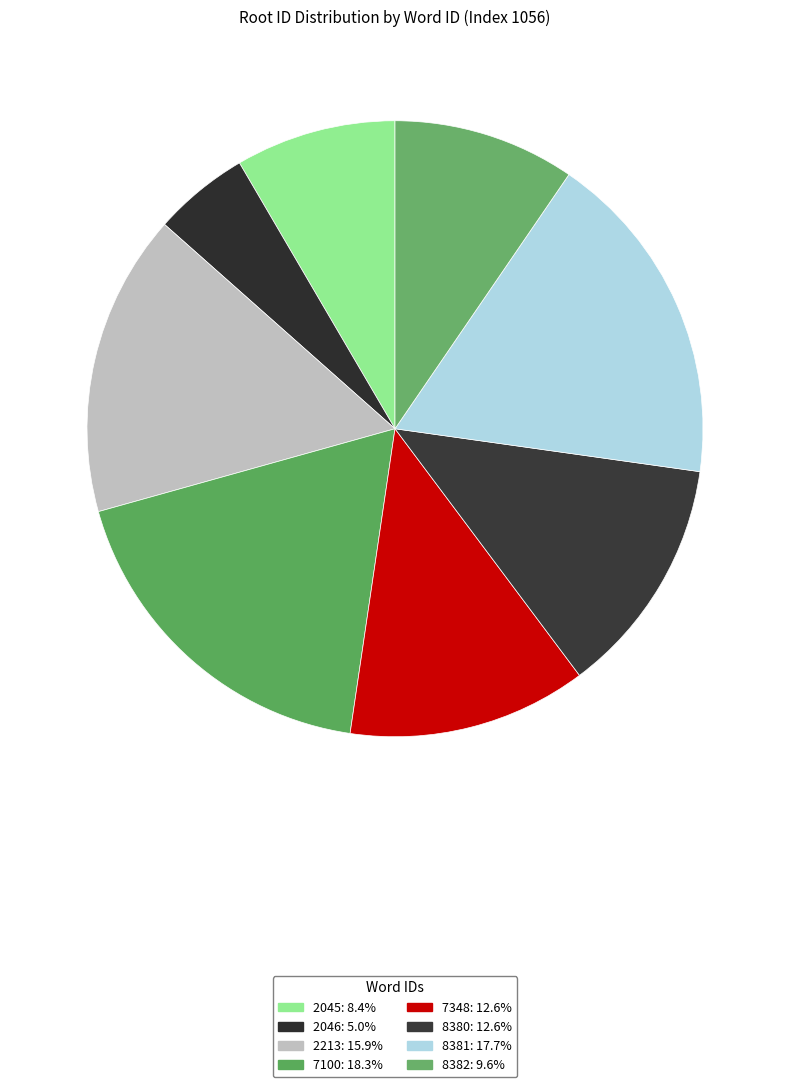

To the nearest percent, what portion does 2045 represent?

8%